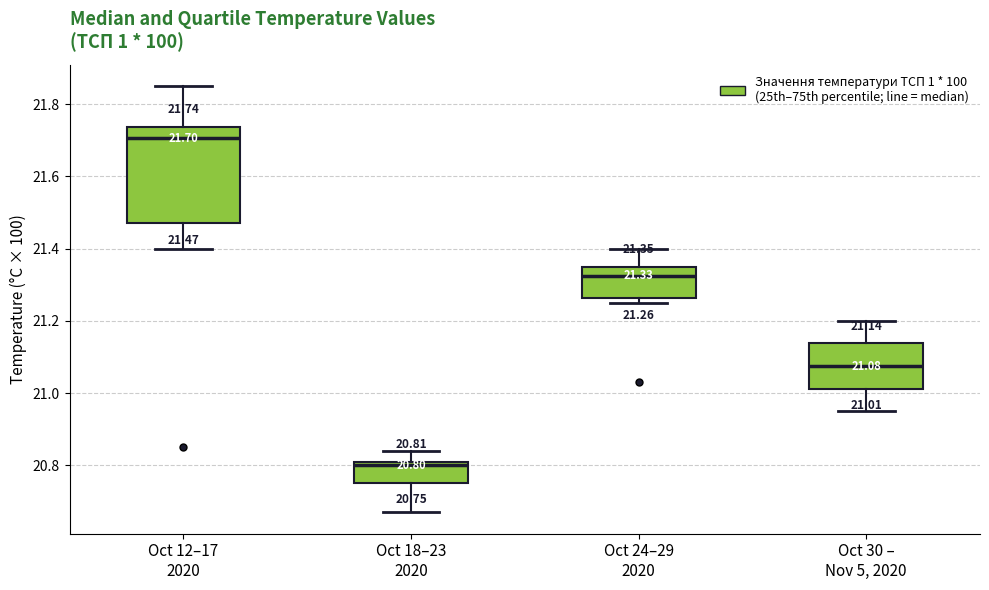

Which box is the tallest, from its lower edge to its upper edge?

Oct 12–17 2020